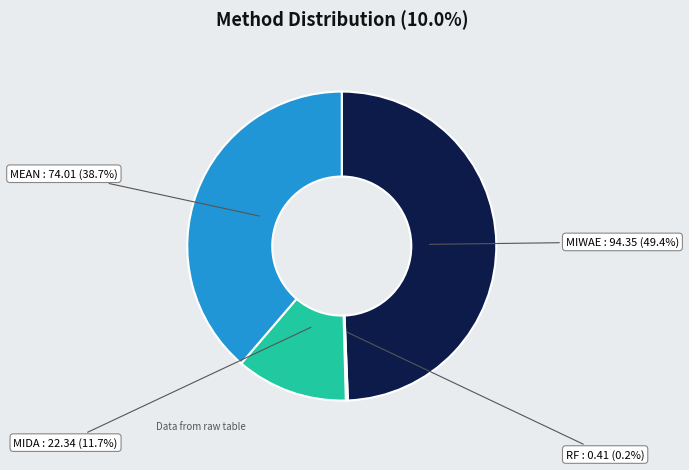

Is it true that MIWAE is 38% of the pie?

False